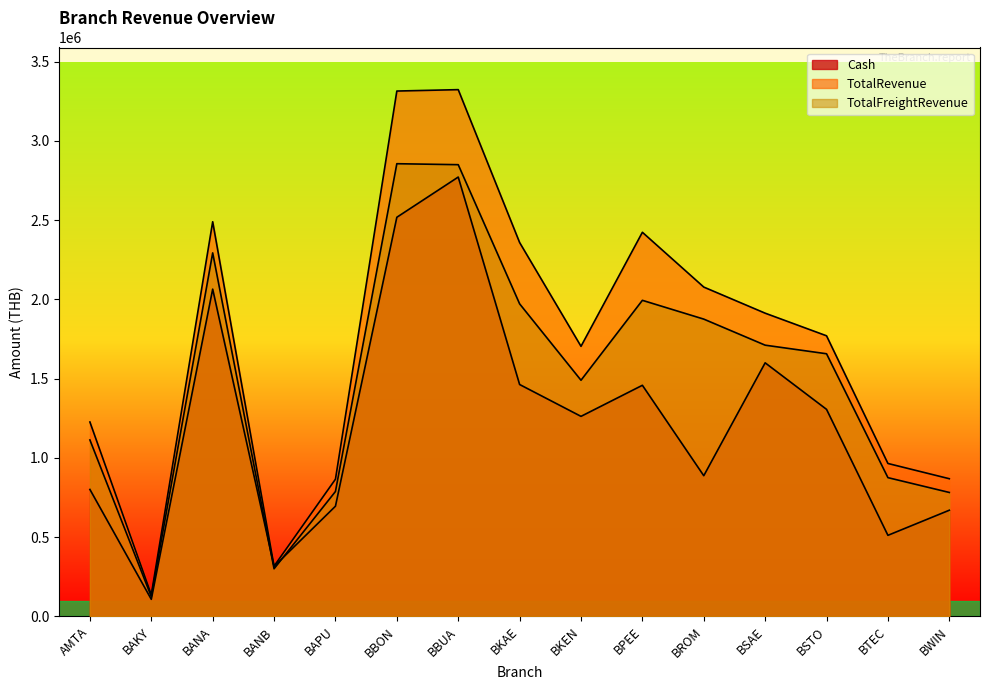

How many values in the TotalFreightRevenue series exceed 1657165?

7